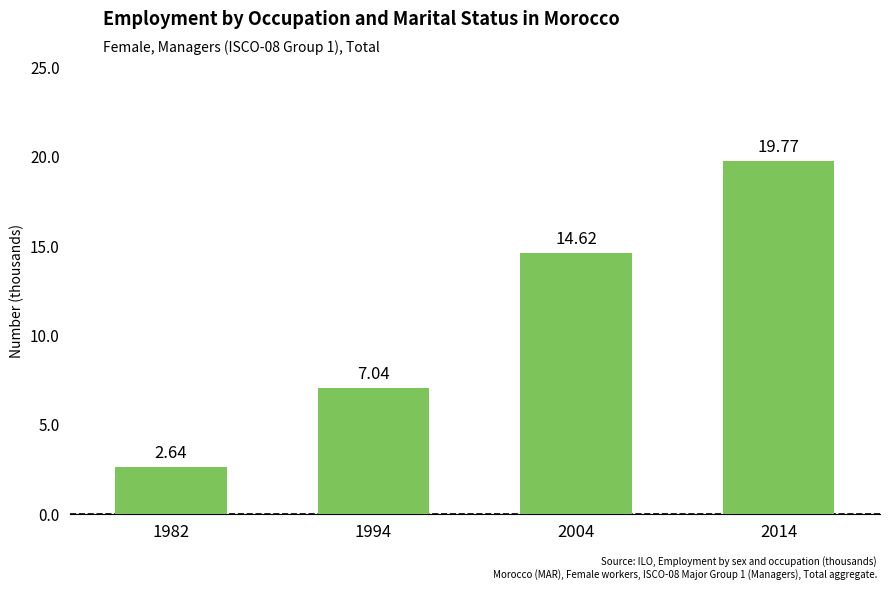

Rank the categories by value from highest to lowest.

2014, 2004, 1994, 1982